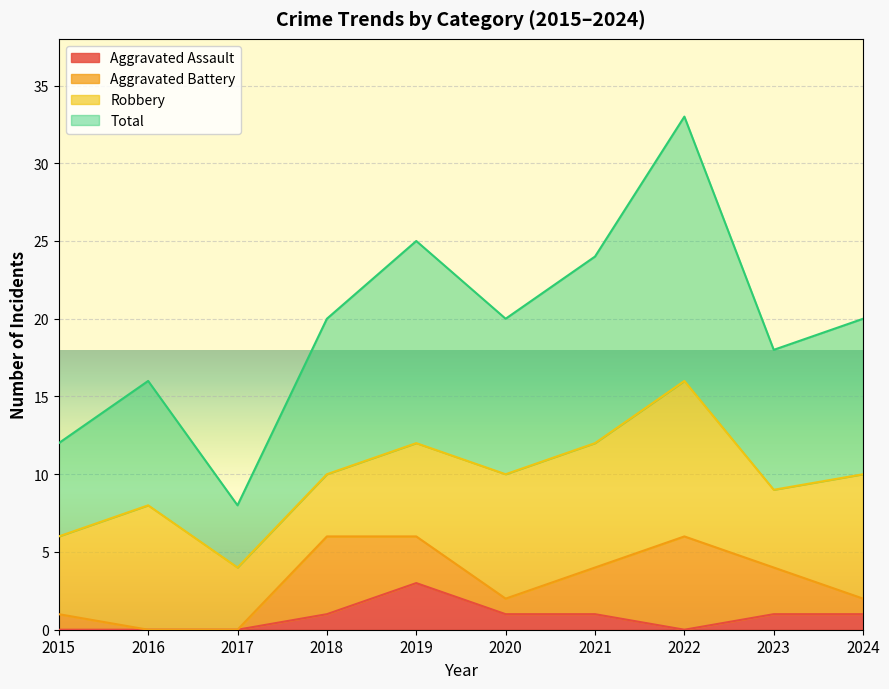

What are all the series names shown in the legend?

Aggravated Assault, Aggravated Battery, Robbery, Total